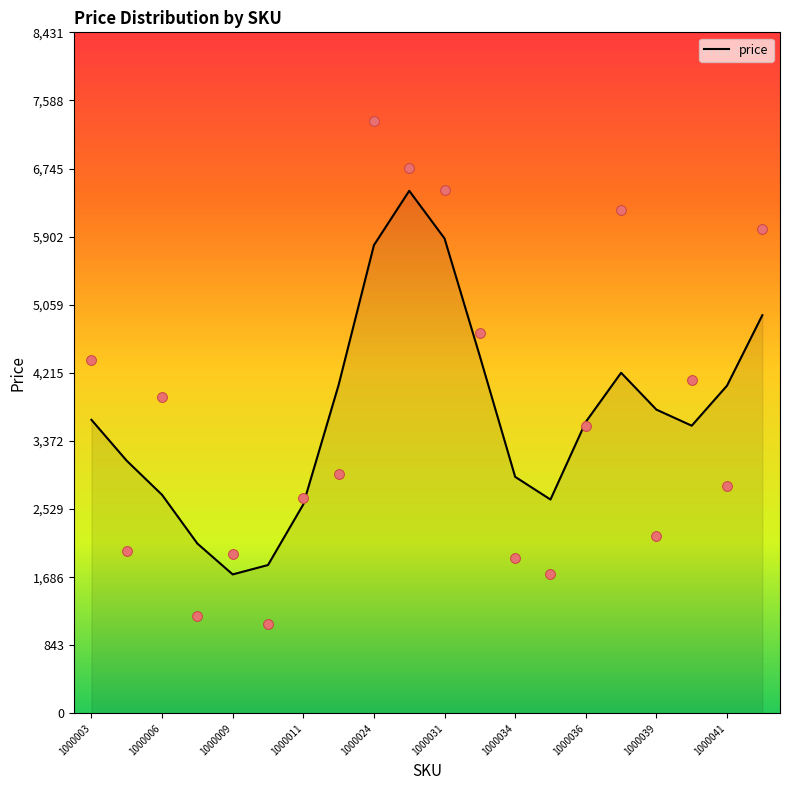

What is the lowest value of the price series?

1721